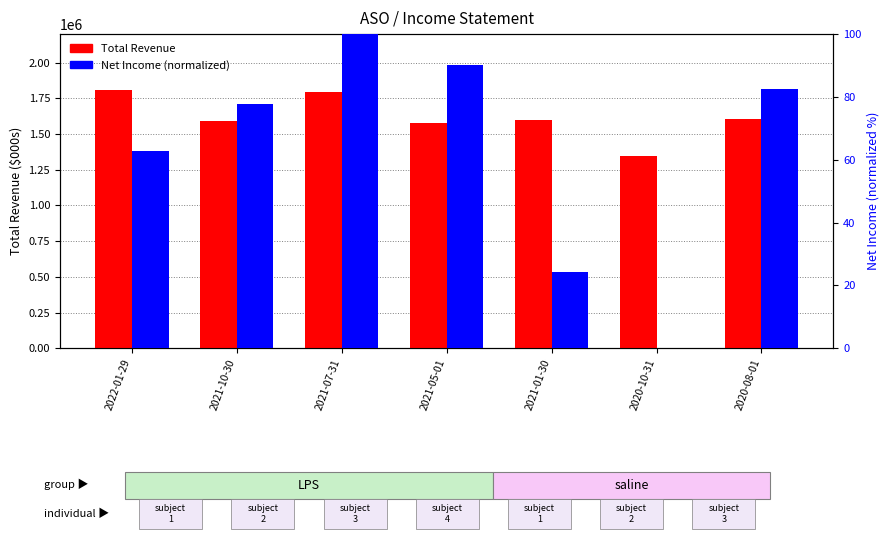

What is the sum of the Net Income (normalized) values at 2021-05-01 and 2022-01-29?

153.1